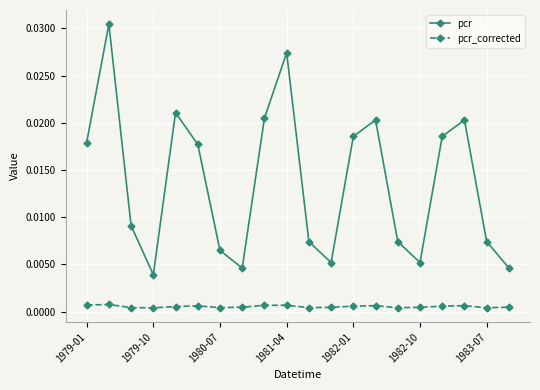

True or false: pcr and pcr_corrected intersect in this chart.

False